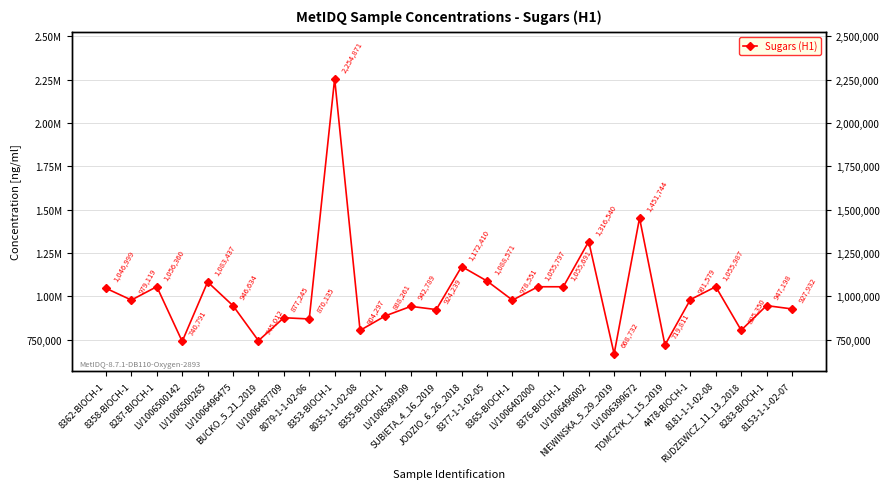

Which has a higher value, 8377-1-1-02-05 or 8153-1-1-02-07?

8377-1-1-02-05